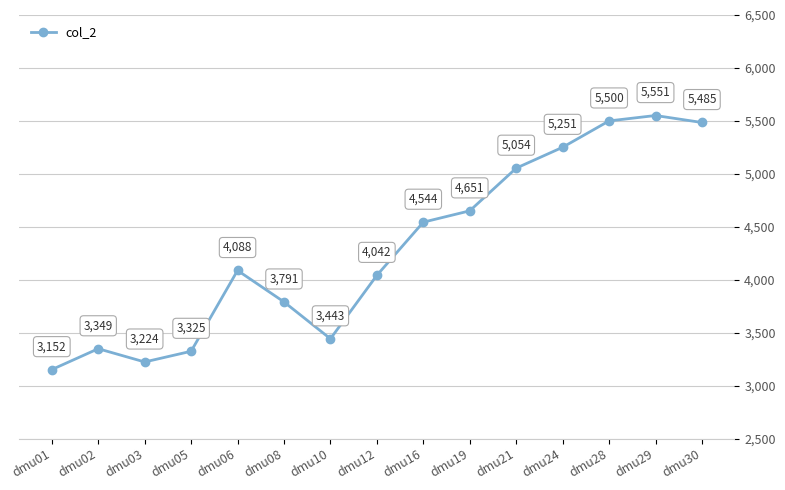

What value does the data have at dmu16?

4544